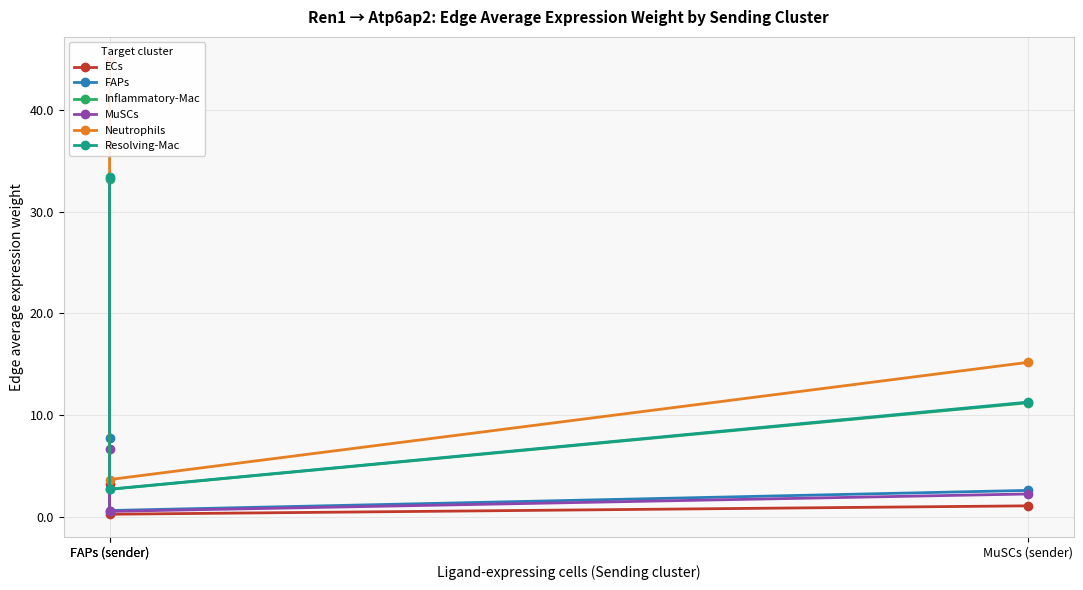

Between FAPs (sender) and MuSCs (sender), which series saw the biggest shift?

Neutrophils